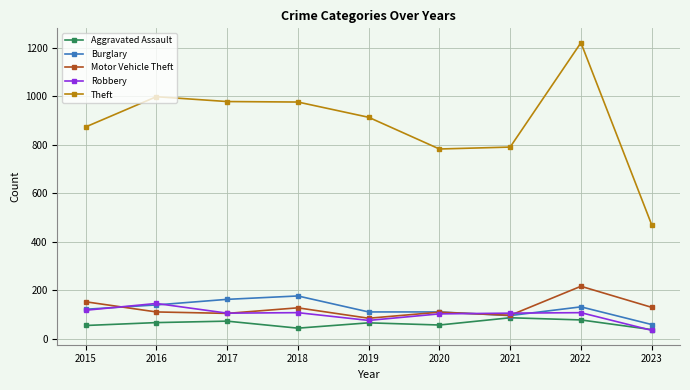

What is the minimum value shown in the chart?

34